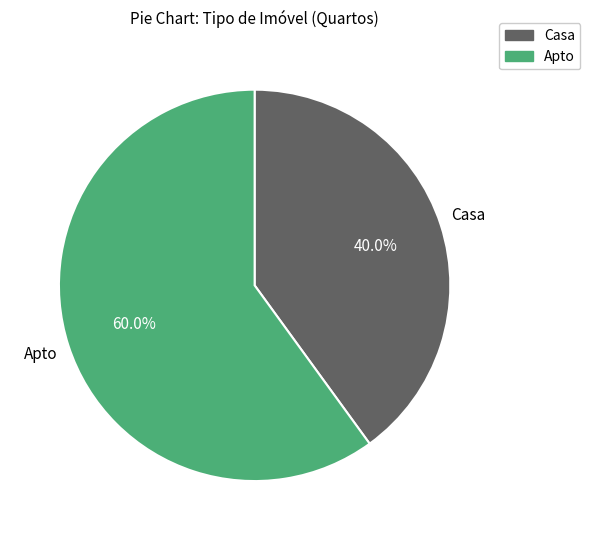

What is the ratio of the value at Casa to the value at Apto?

0.7